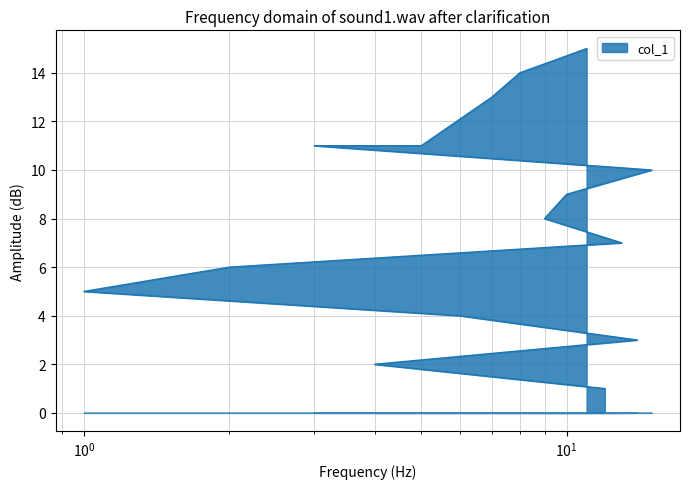

Count the number of data series in this chart.

1